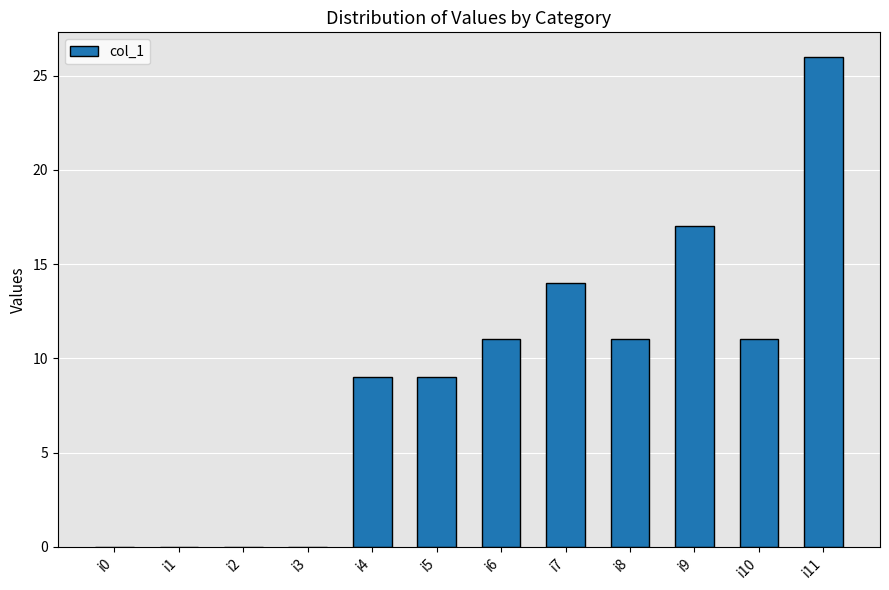

Is it true that the value at i4 is 9?

True